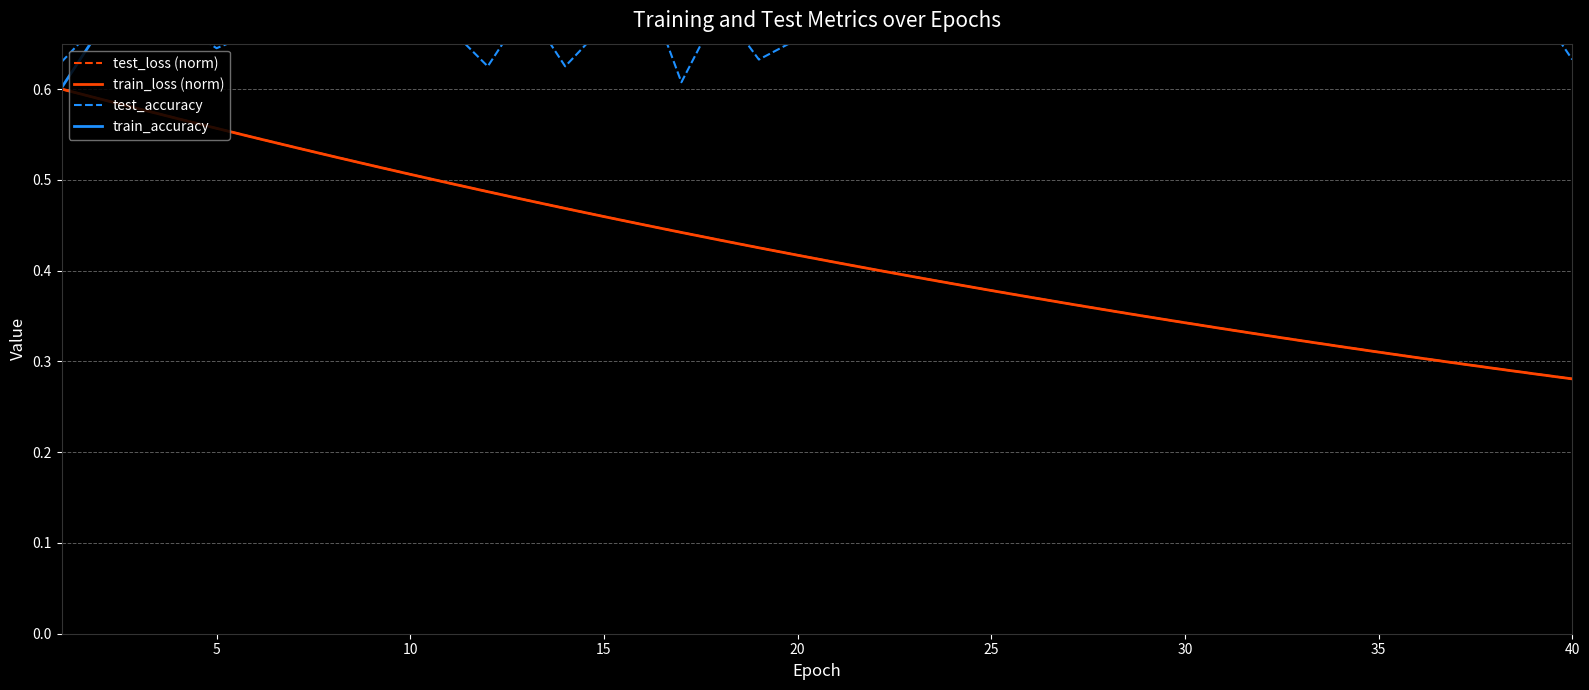

The test_loss (norm) series shows 0.2 at 20. True or false?

False